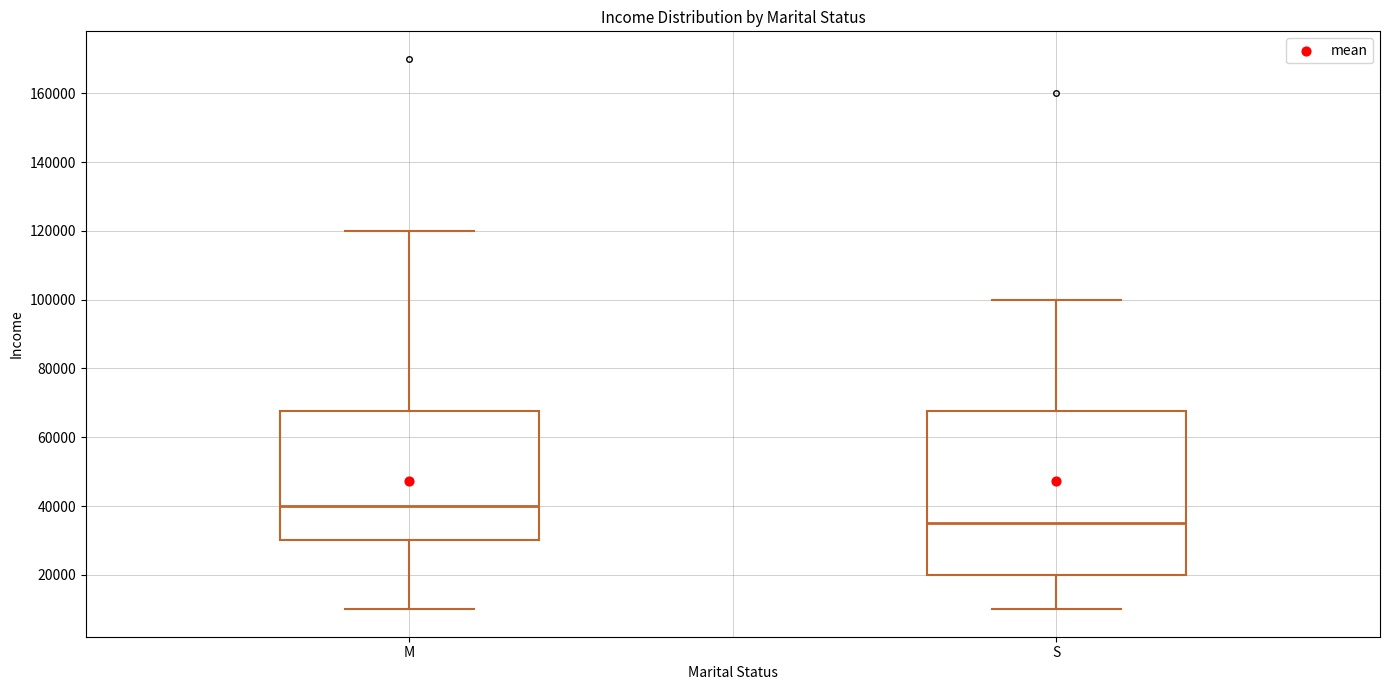

Which box's median line is the lowest?

S